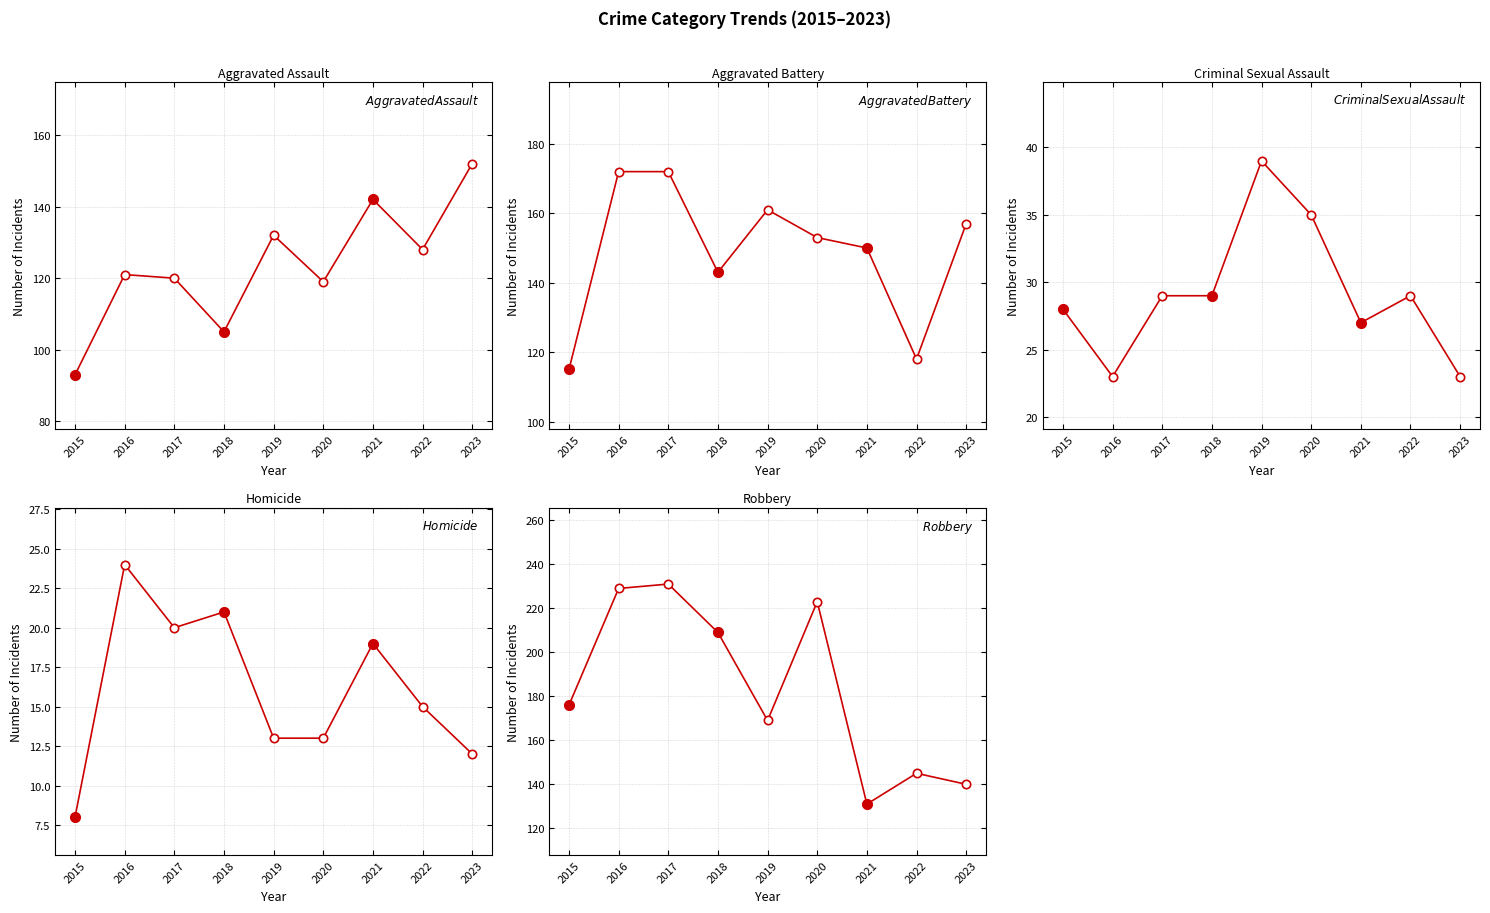

Where is Criminal Sexual Assault nearest to the value 31?

2017